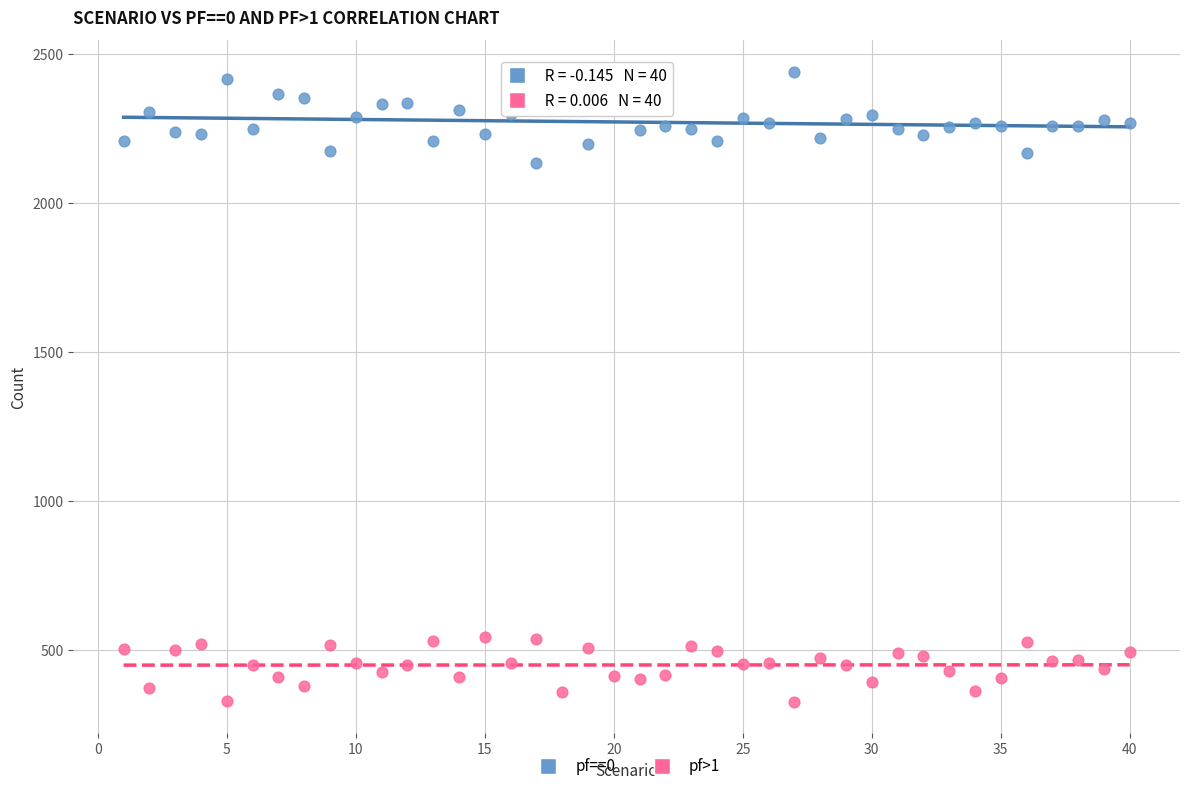

Across all data points, what is the range of X values (max minus min)?

39